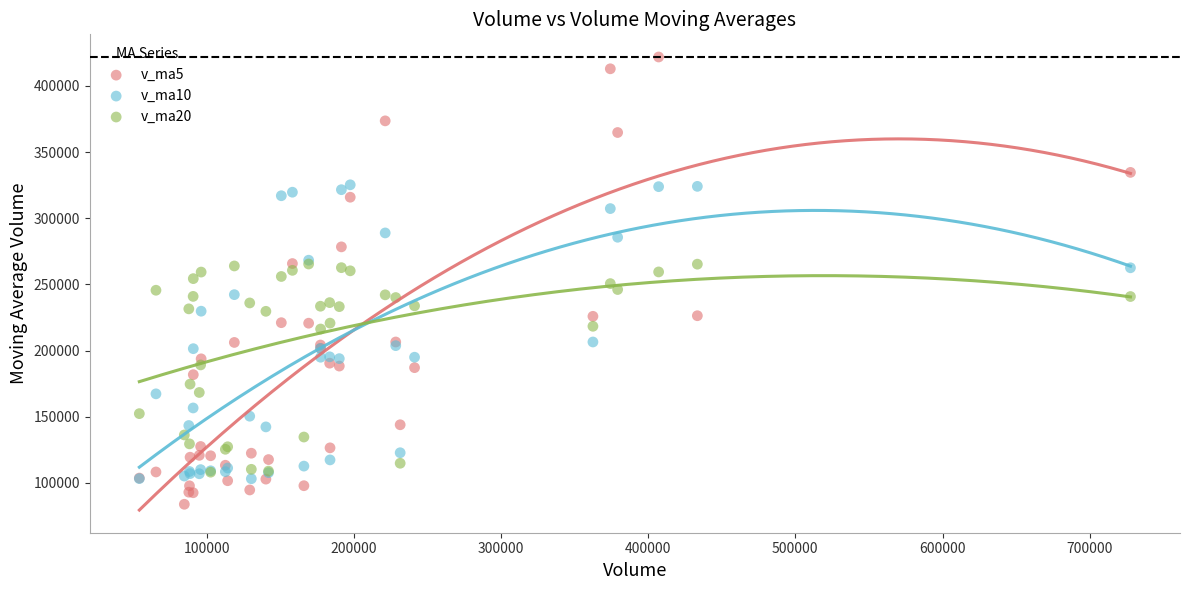

Which series contains the highest Y value?

v_ma5